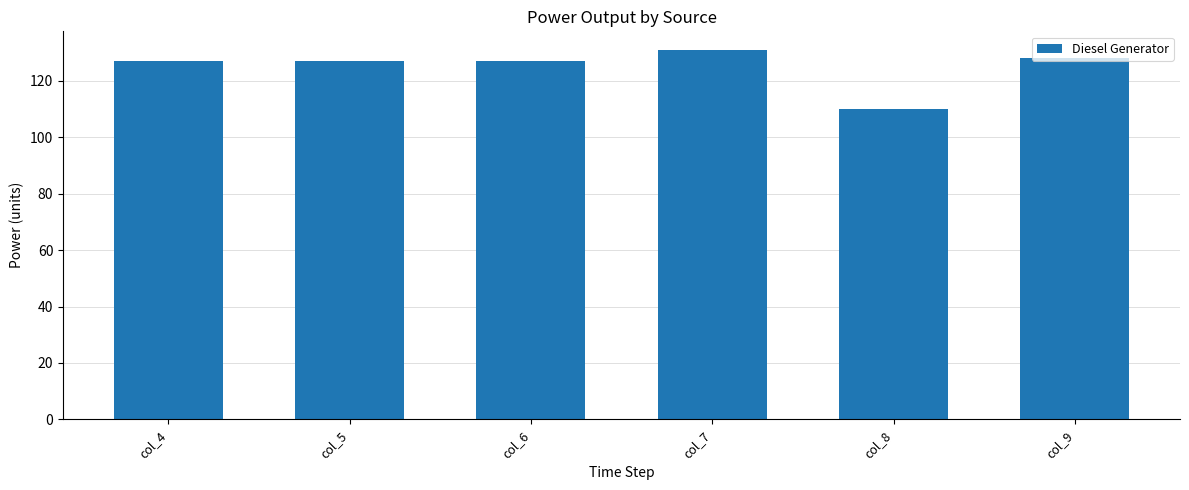

Is it true that the value at col_9 is 79?

False